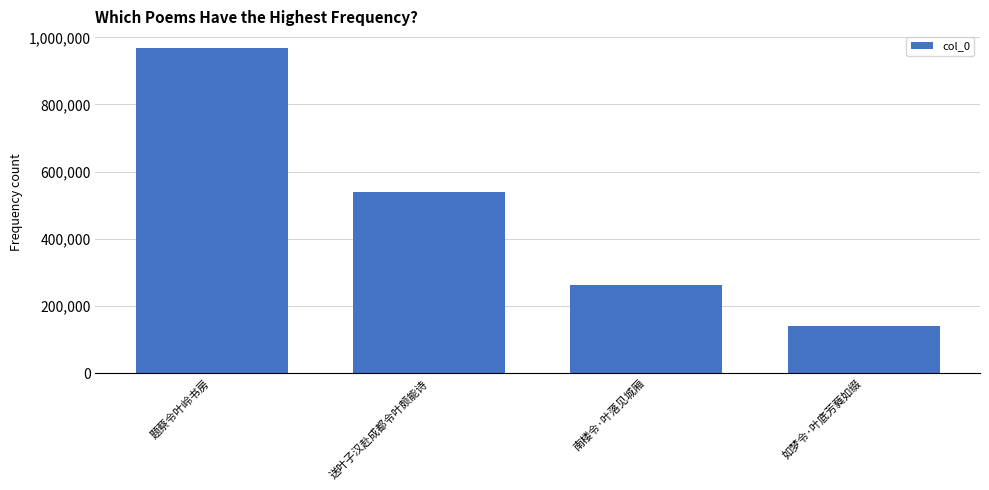

Does the chart contain stacked bars?

No